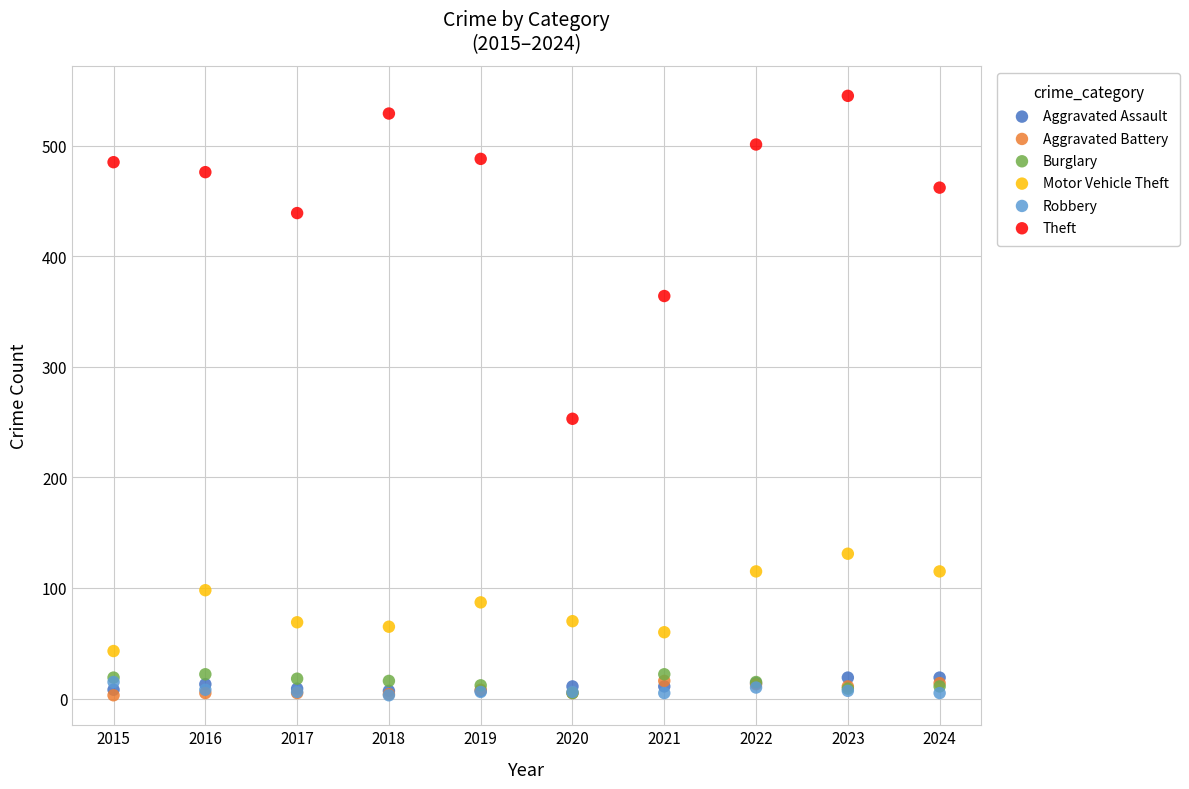

Across all series, what Y value is closest to 274?

253